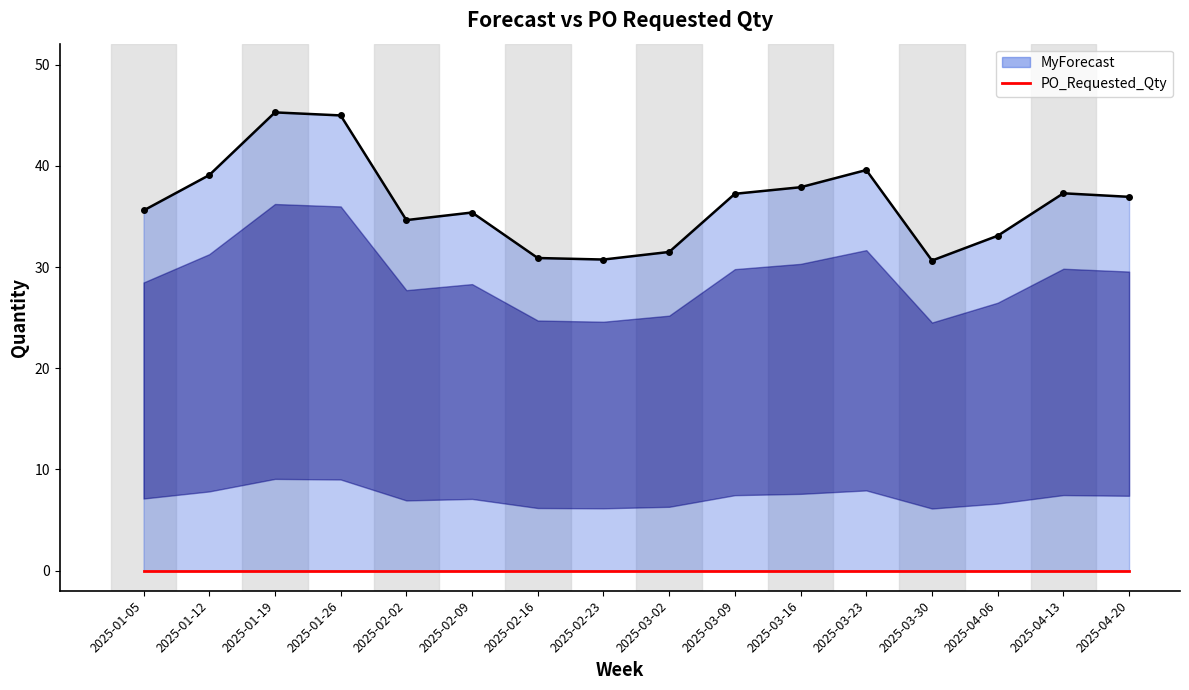

Where is the first local minimum?

2025-02-02